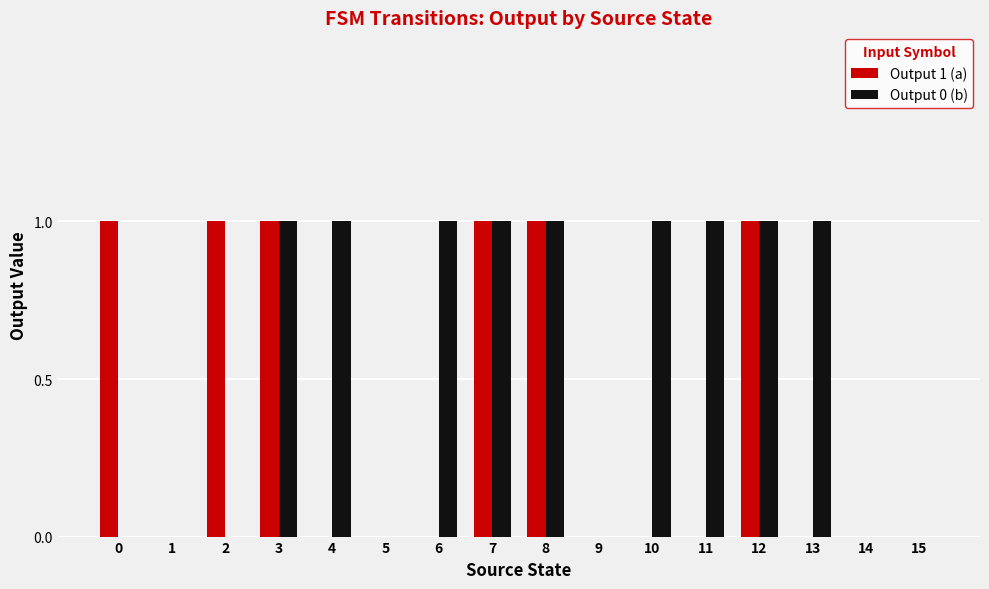

What is the greatest value displayed?

1